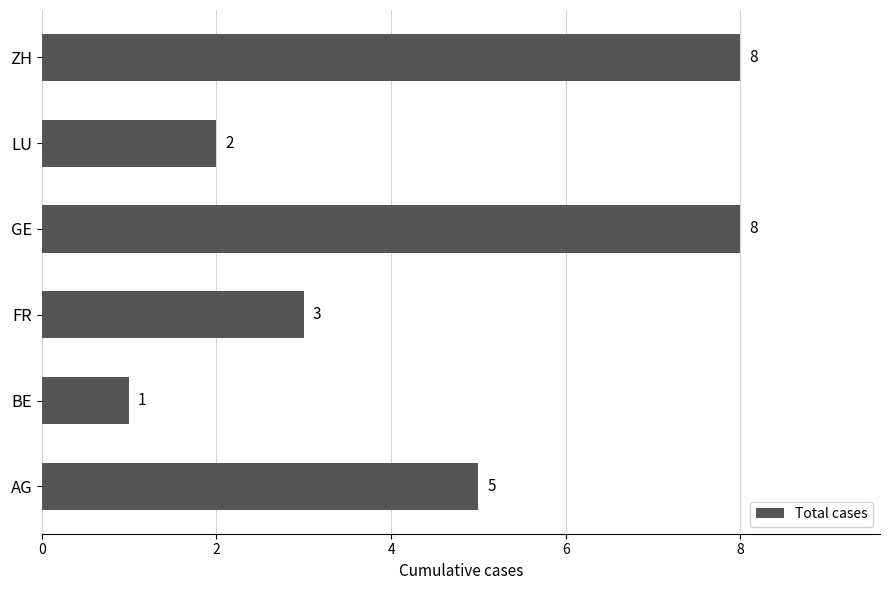

What value does the data have at GE?

8